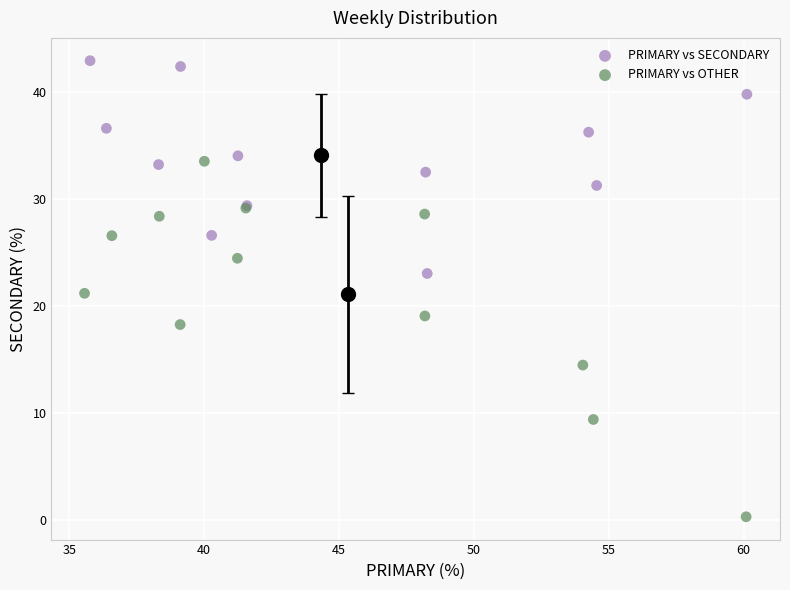

Which series contains the highest Y value?

PRIMARY vs SECONDARY